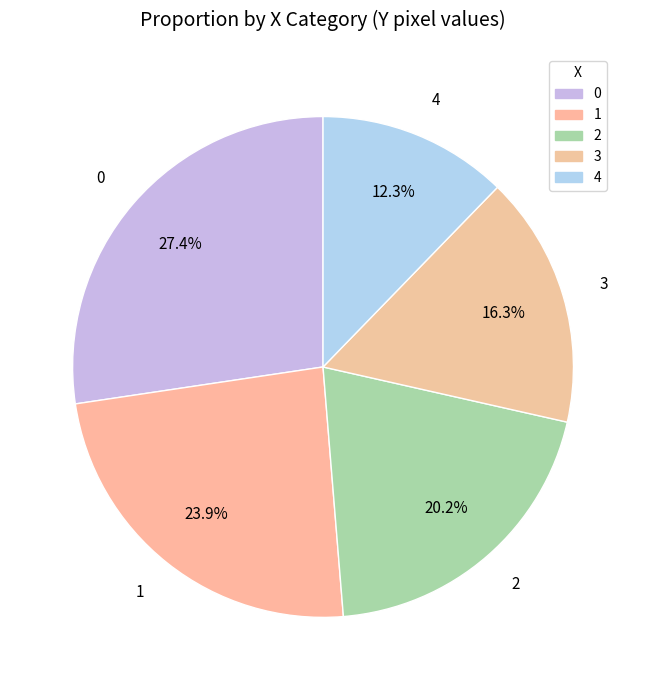

To the nearest percent, what is the difference between the largest and smallest slice percentages?

15%